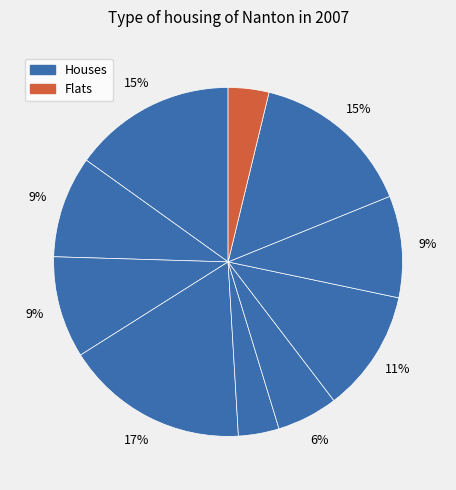

Is there a majority slice in this chart?

No